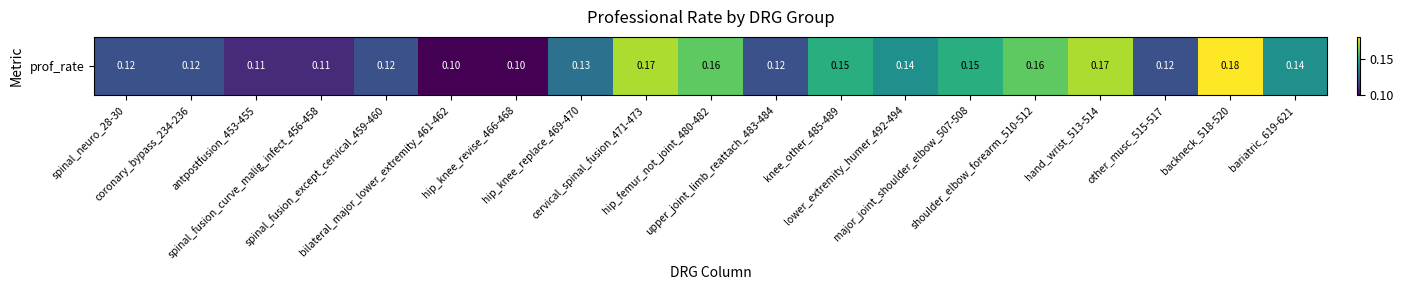

Reading left to right, list all the values displayed in this chart.

spinal_neuro_28-30=0.1	coronary_bypass_234-236=0.1	antpostfusion_453-455=0.1	spinal_fusion_curve_malig_infect_456-458=0.1	spinal_fusion_except_cervical_459-460=0.1	bilateral_major_lower_extremity_461-462=0.1	hip_knee_revise_466-468=0.1	hip_knee_replace_469-470=0.1	cervical_spinal_fusion_471-473=0.2	hip_femur_not_joint_480-482=0.2	upper_joint_limb_reattach_483-484=0.1	knee_other_485-489=0.1	lower_extremity_humer_492-494=0.1	major_joint_shoulder_elbow_507-508=0.1	shoulder_elbow_forearm_510-512=0.2	hand_wrist_513-514=0.2	other_musc_515-517=0.1	backneck_518-520=0.2	bariatric_619-621=0.1